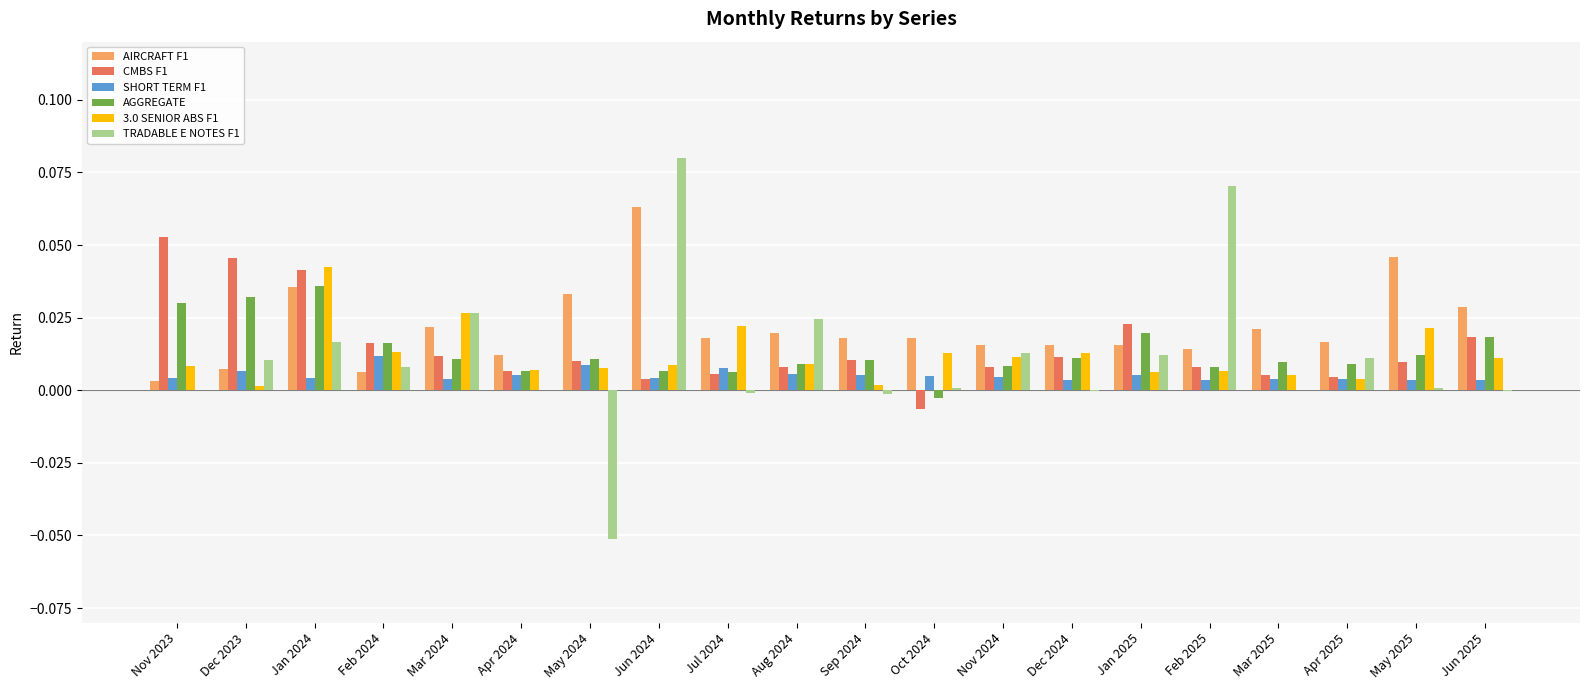

The SHORT TERM F1 series shows 0.0 at Apr 2024. True or false?

True